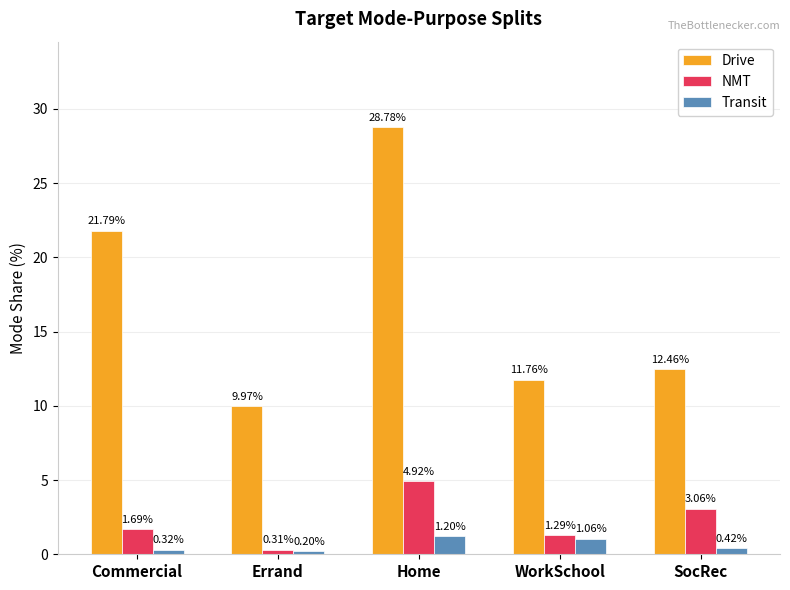

Is the value of Transit at WorkSchool greater than the value of NMT at SocRec?

No